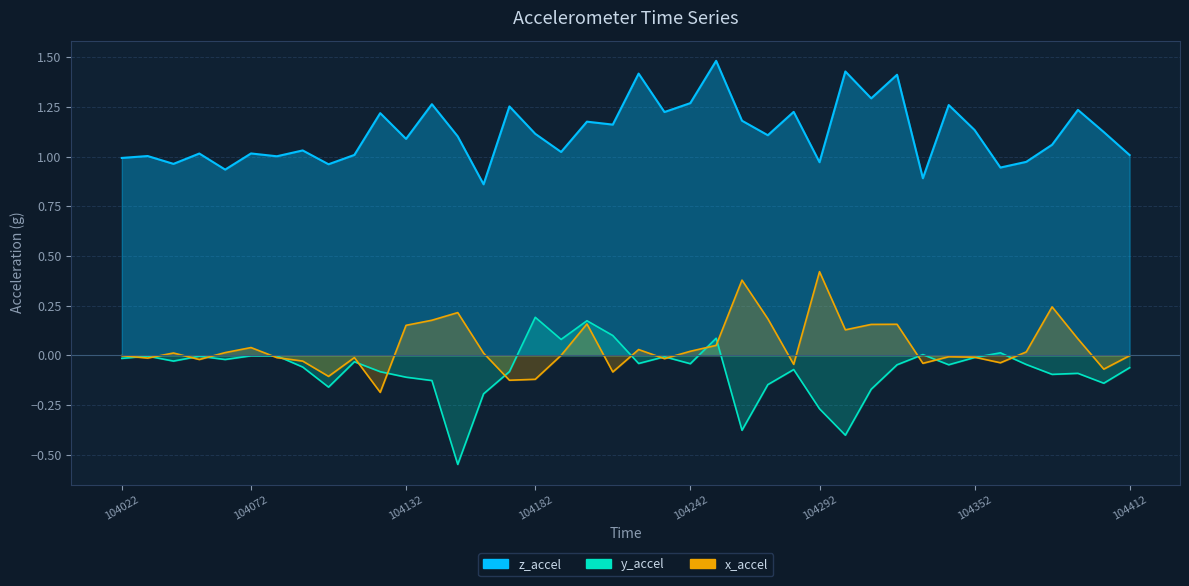

What is the minimum value shown in the chart?

-0.5